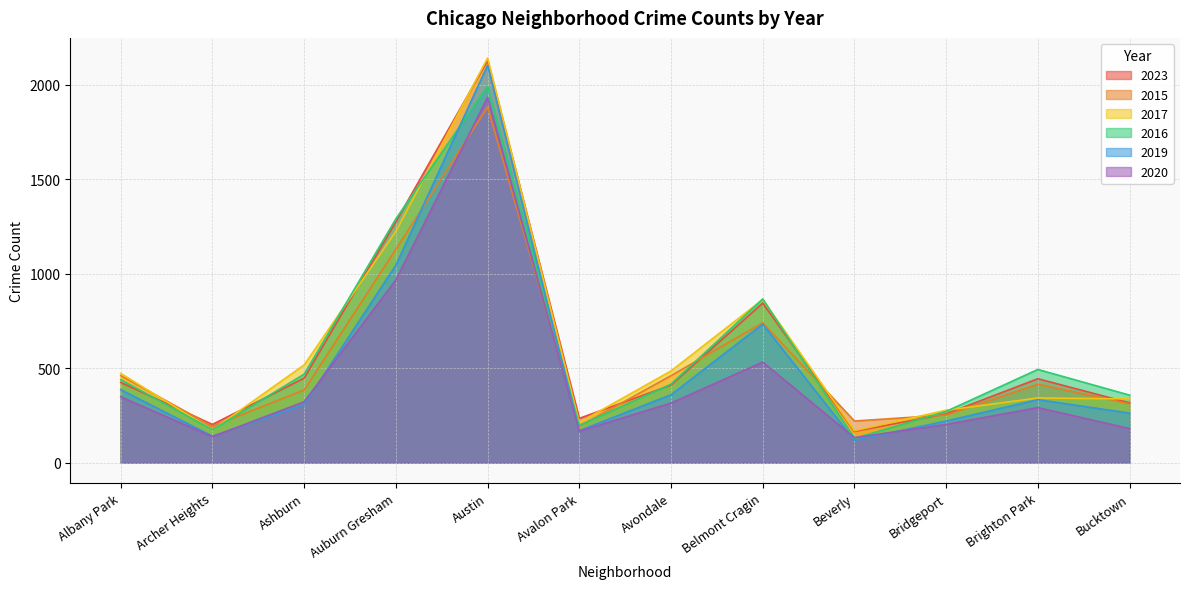

What is the label of the 8th point from the right?

Austin